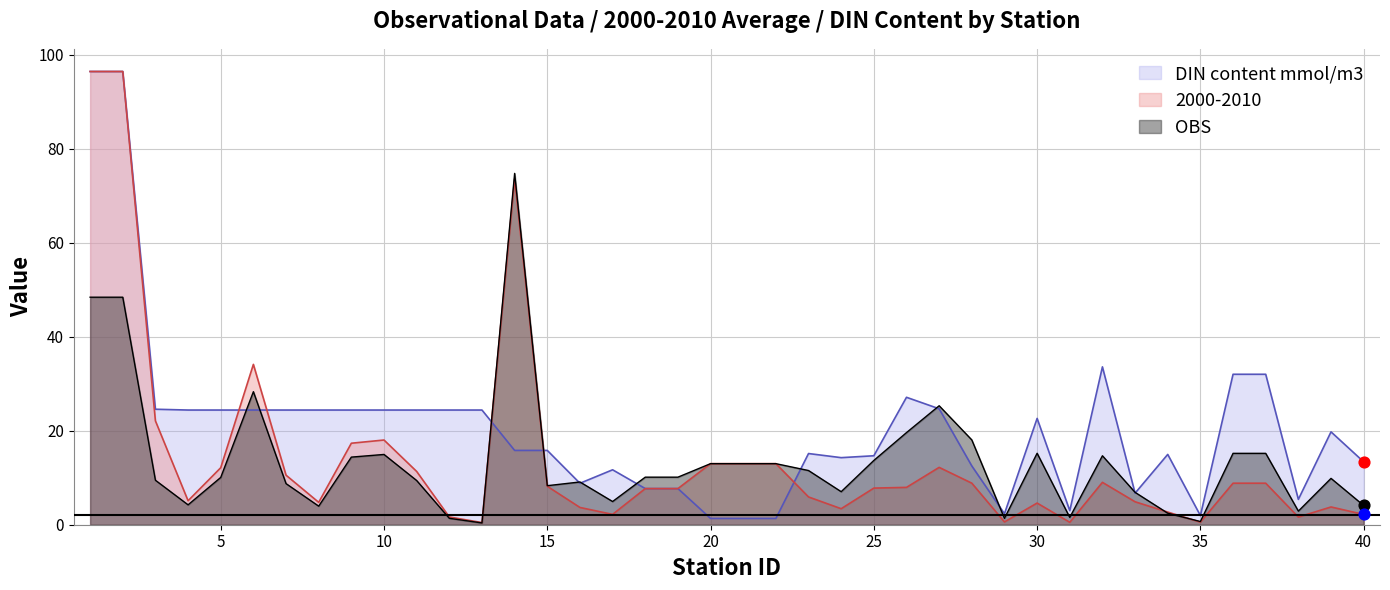

Which series contains the lowest Y value?

OBS